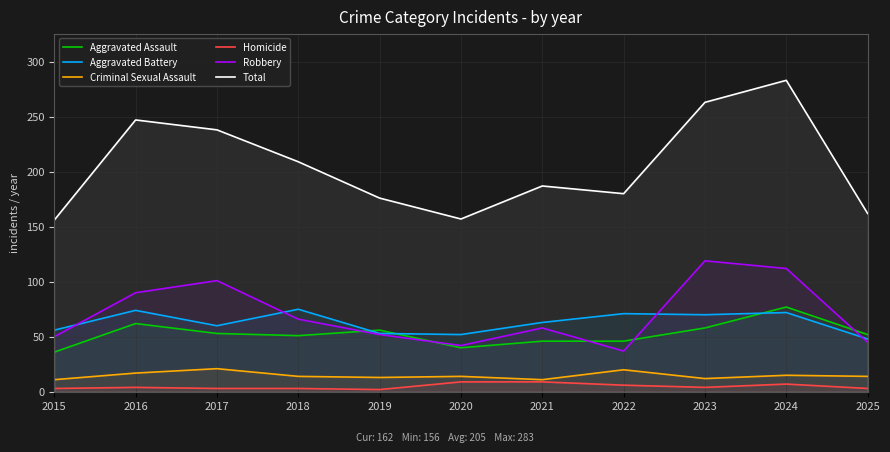

At which label does Criminal Sexual Assault first exceed 14?

2016